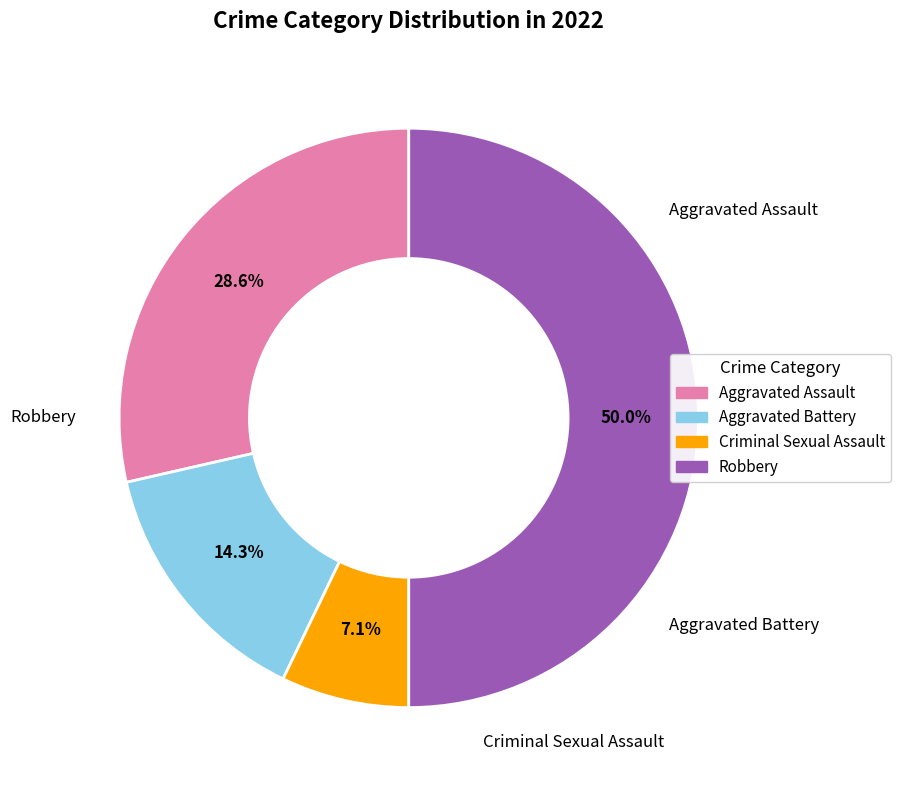

The Aggravated Assault slice represents 37% of the pie. True or false?

False